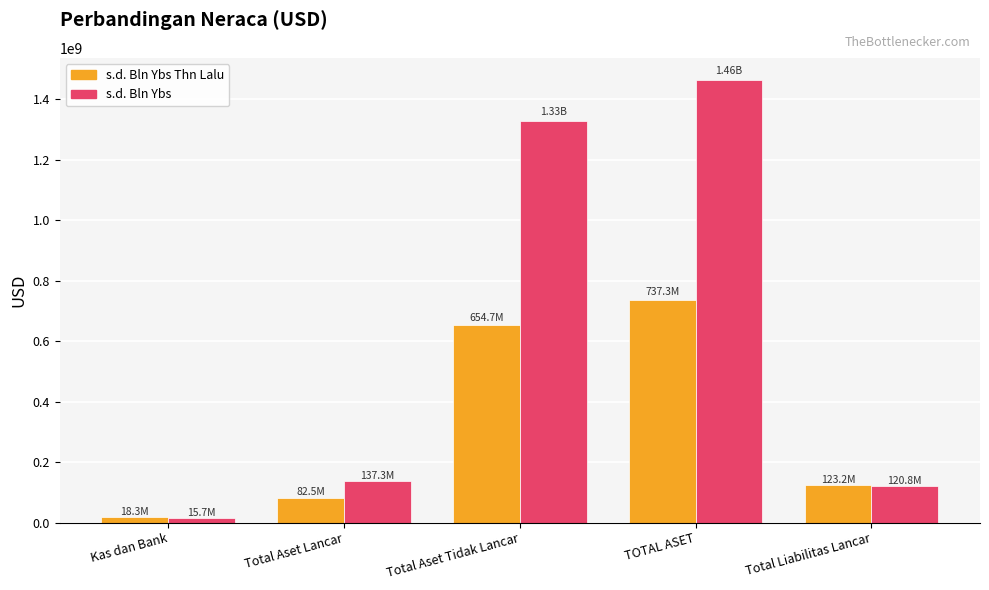

Where is s.d. Bln Ybs Thn Lalu nearest to the value 377774751?

Total Liabilitas Lancar